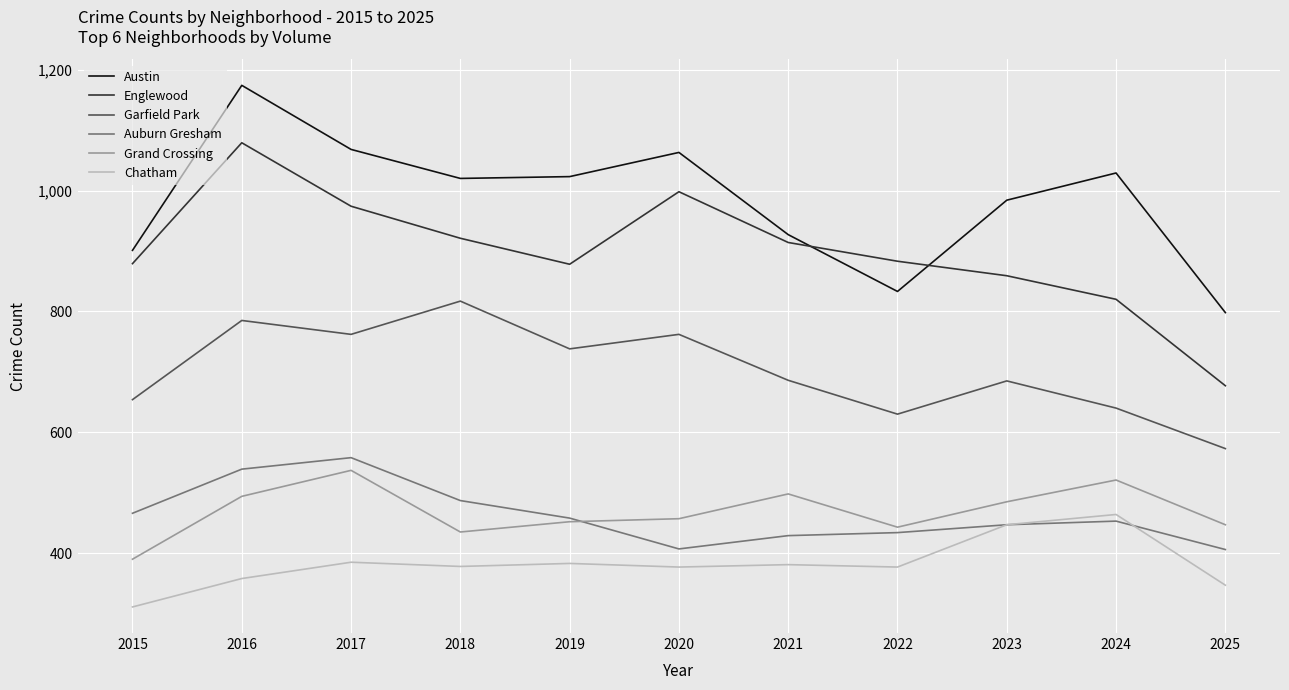

What are all the series names shown in the legend?

Austin, Englewood, Garfield Park, Auburn Gresham, Grand Crossing, Chatham